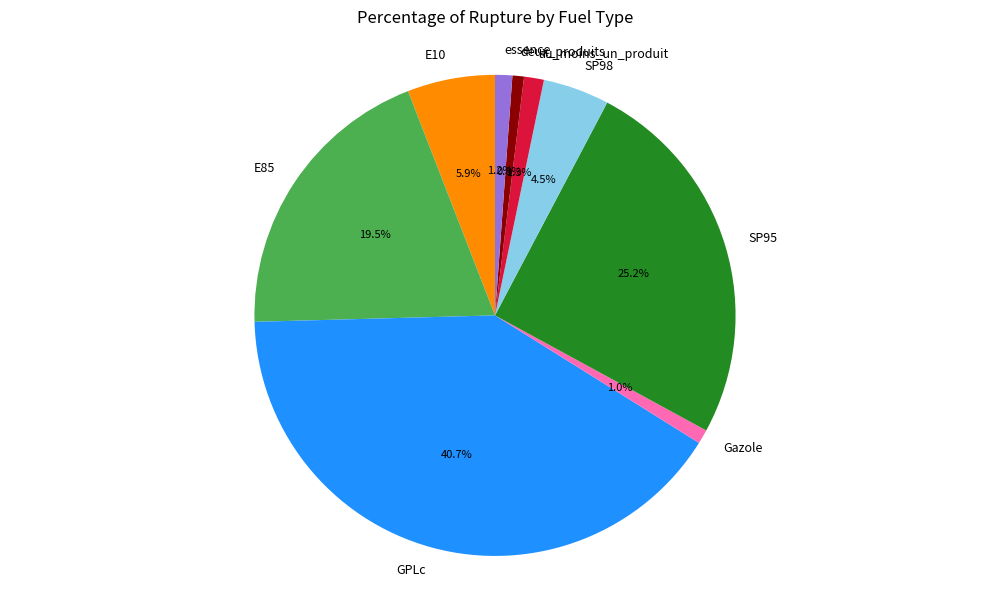

Which slice is the largest?

GPLc